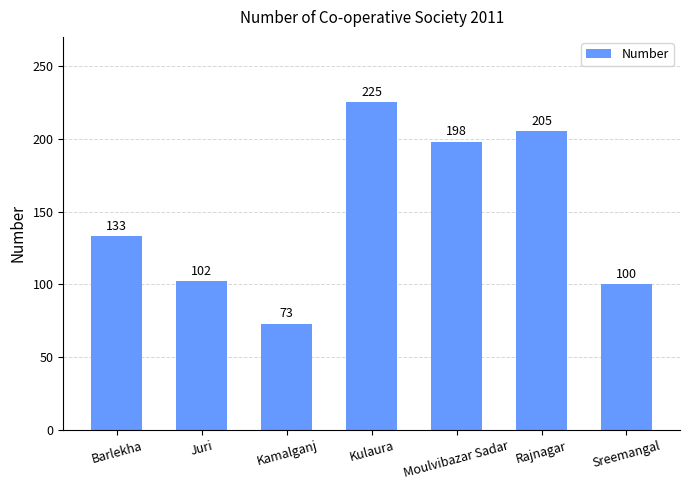

Is it true that the value at Sreemangal is 100?

True